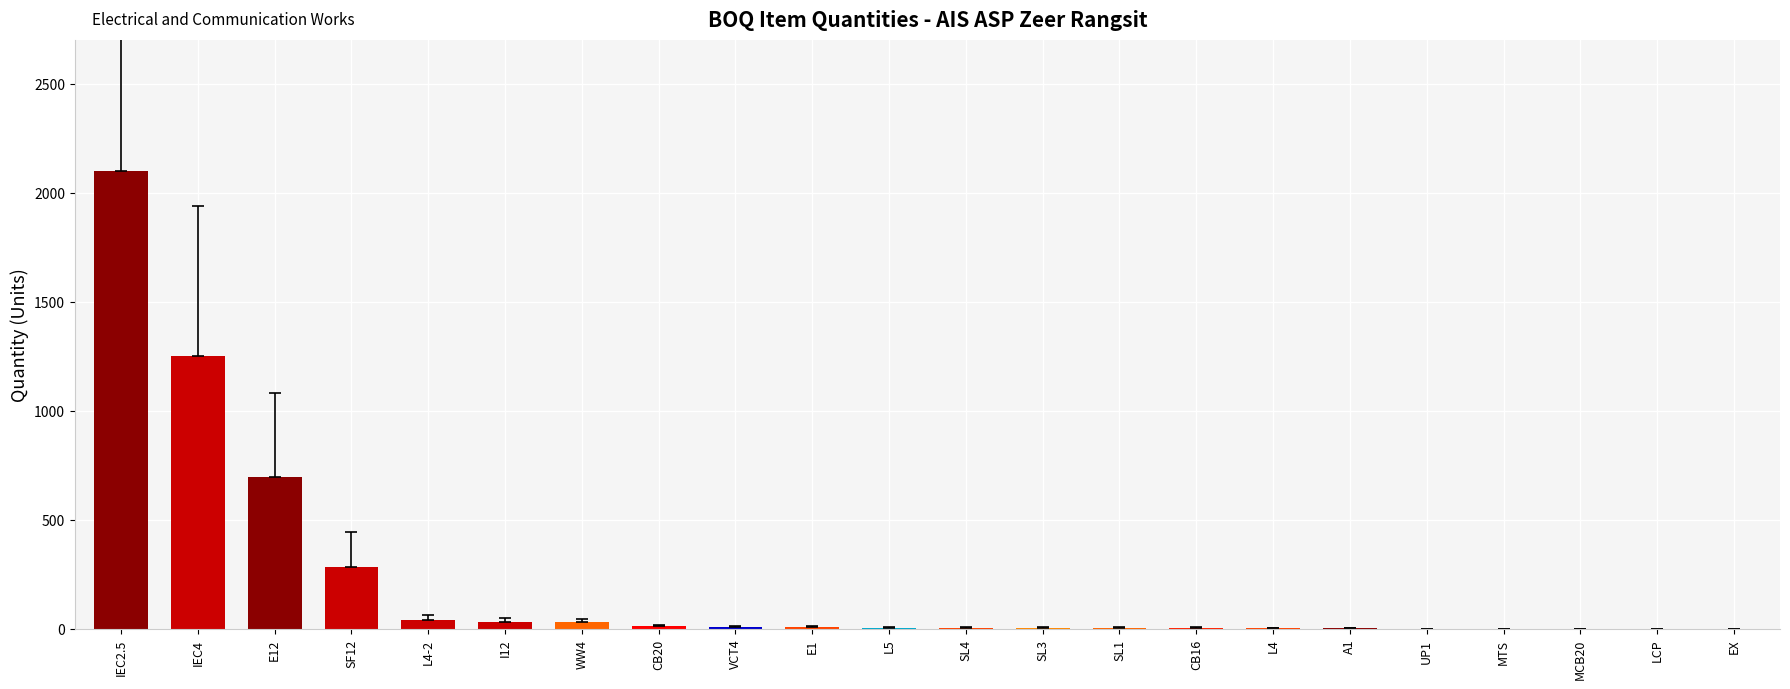

Which category has the highest value across all series?

IEC2.5